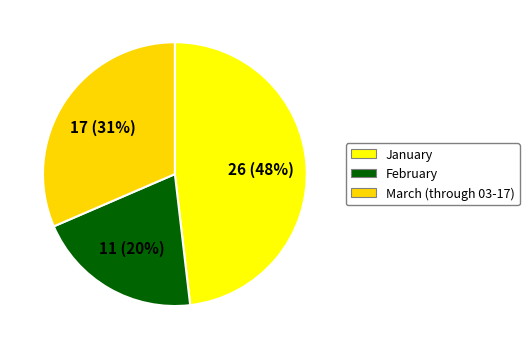

How many segments does this pie chart have?

3